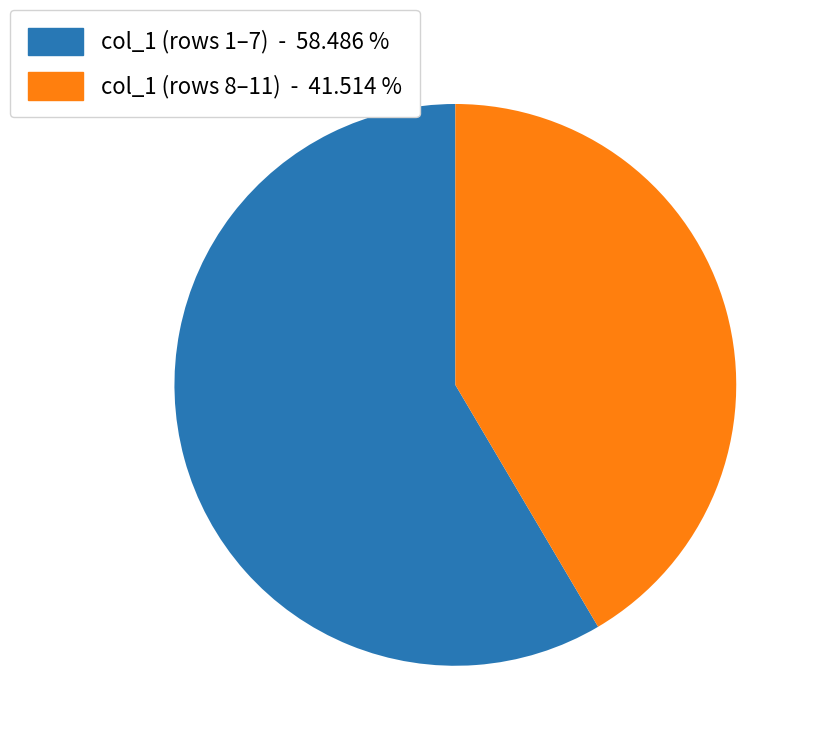

Is there a majority slice in this chart?

Yes